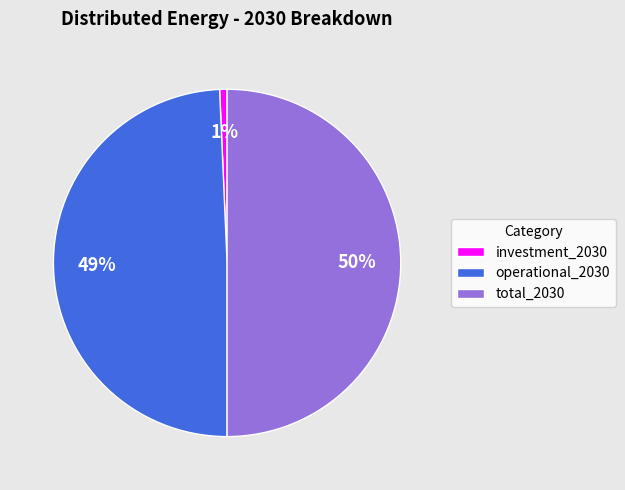

Combined, do total_2030 and investment_2030 account for over 50%?

Yes